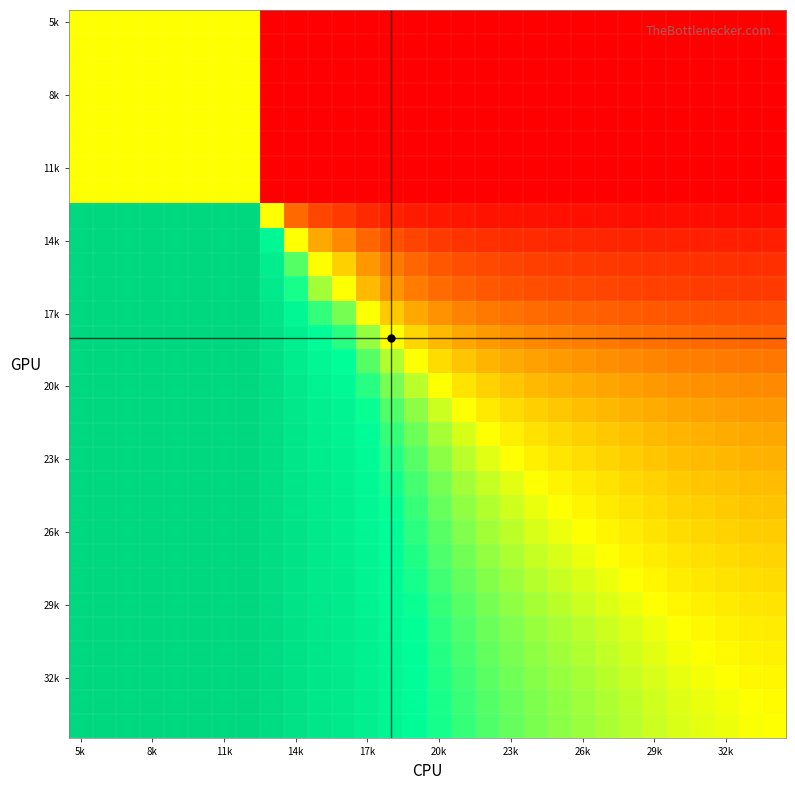

What is the minimum value shown in the chart?

-1.0